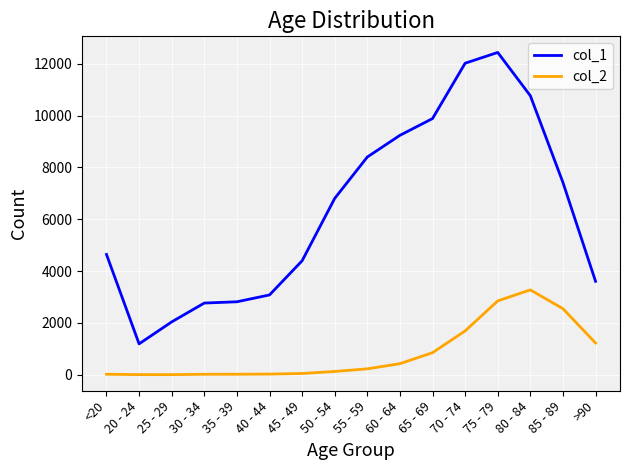

What is the greatest value displayed?

12434